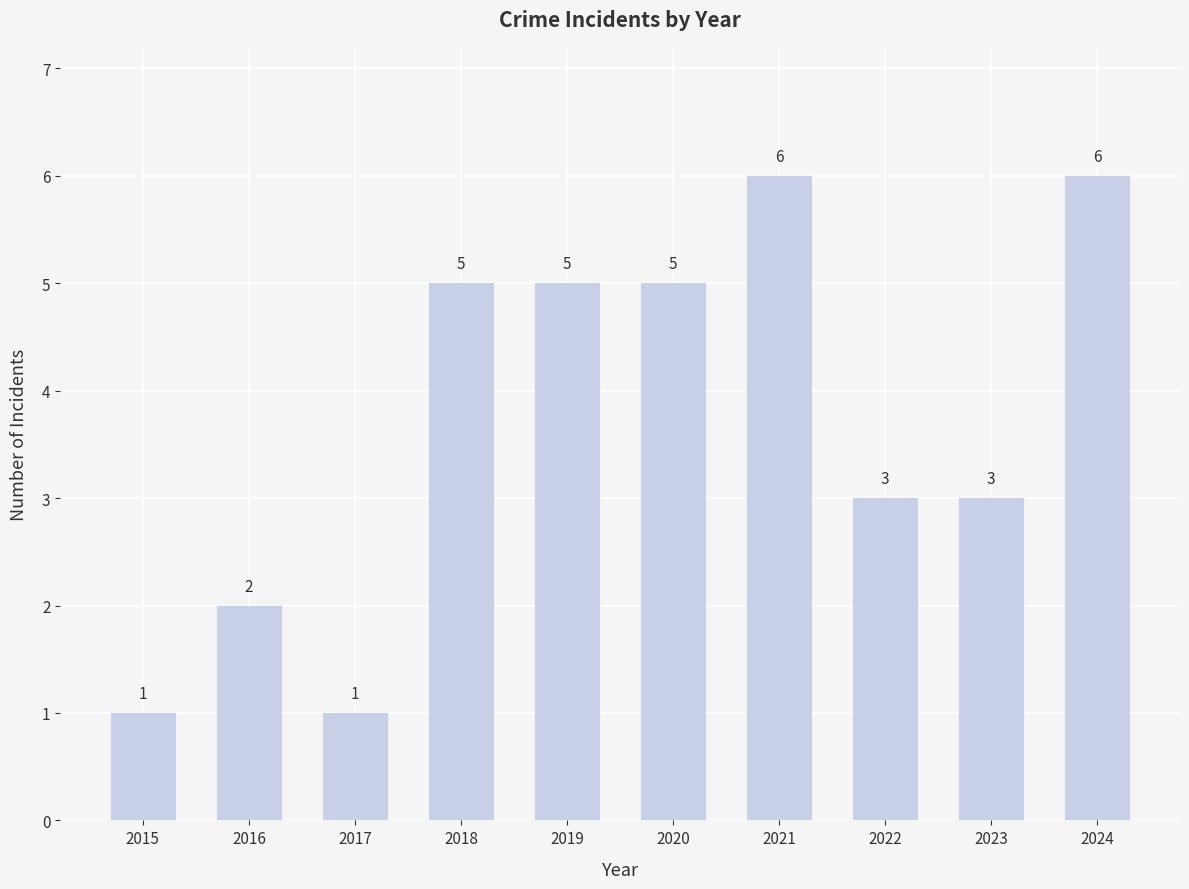

What is the sum of all values?

37